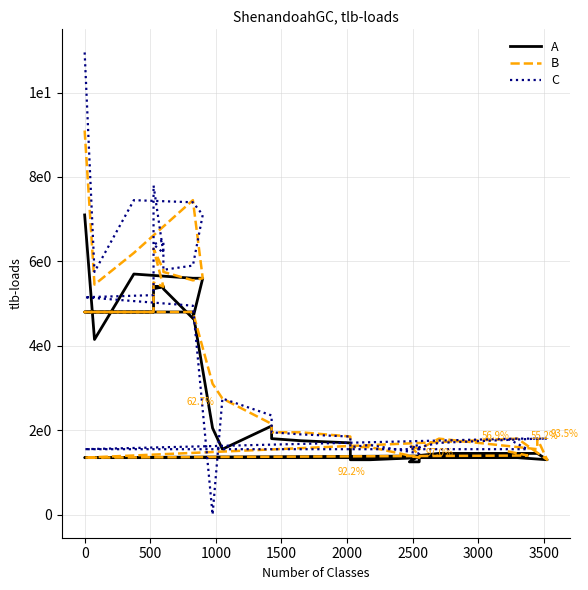

How many series are shown in this chart?

3